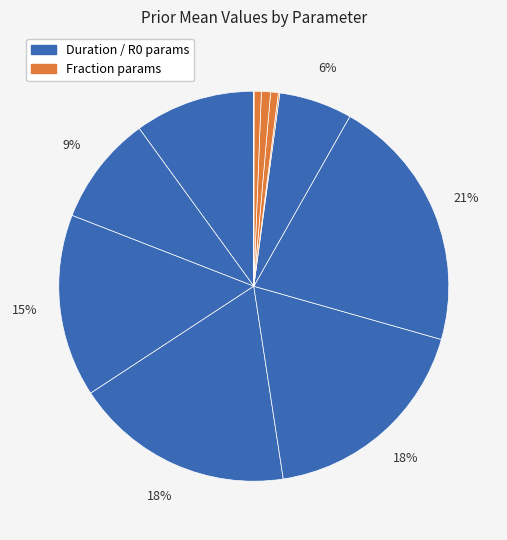

Is there any slice that represents more than half of the pie?

No